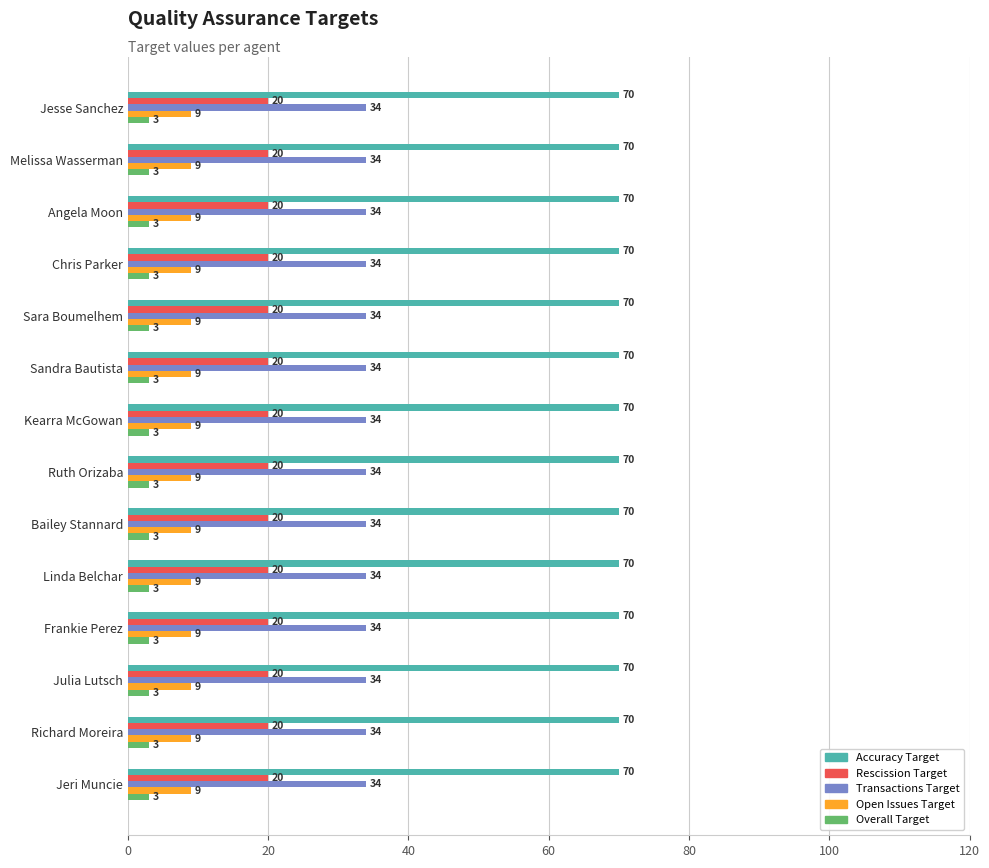

What value does the Rescission Target series have at Richard Moreira?

20